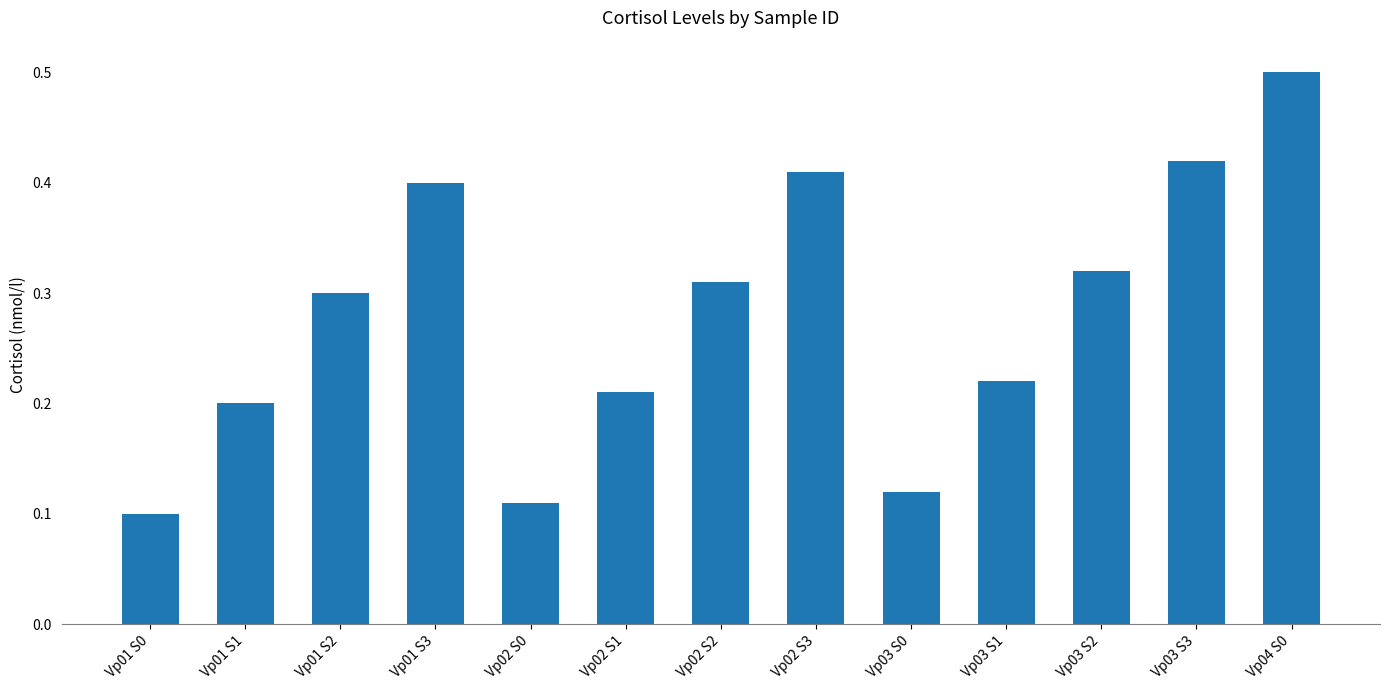

True or false: the data shows 0.1 at Vp01 S0.

True